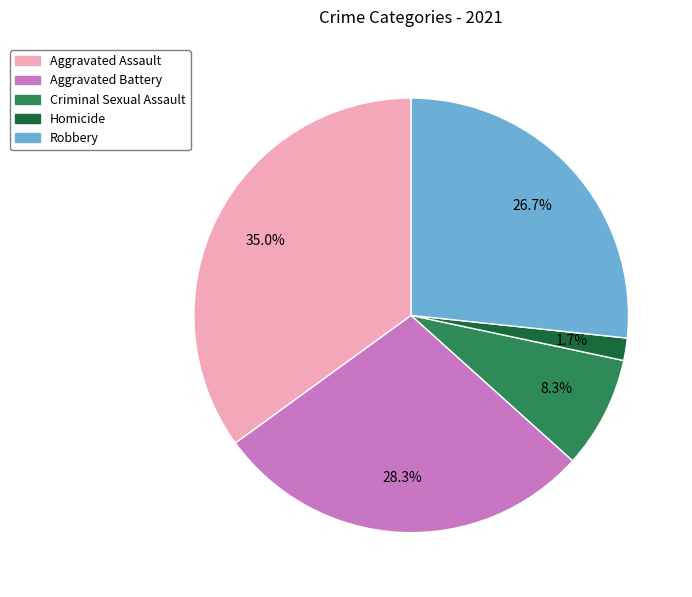

Count the number of slices in the pie.

5